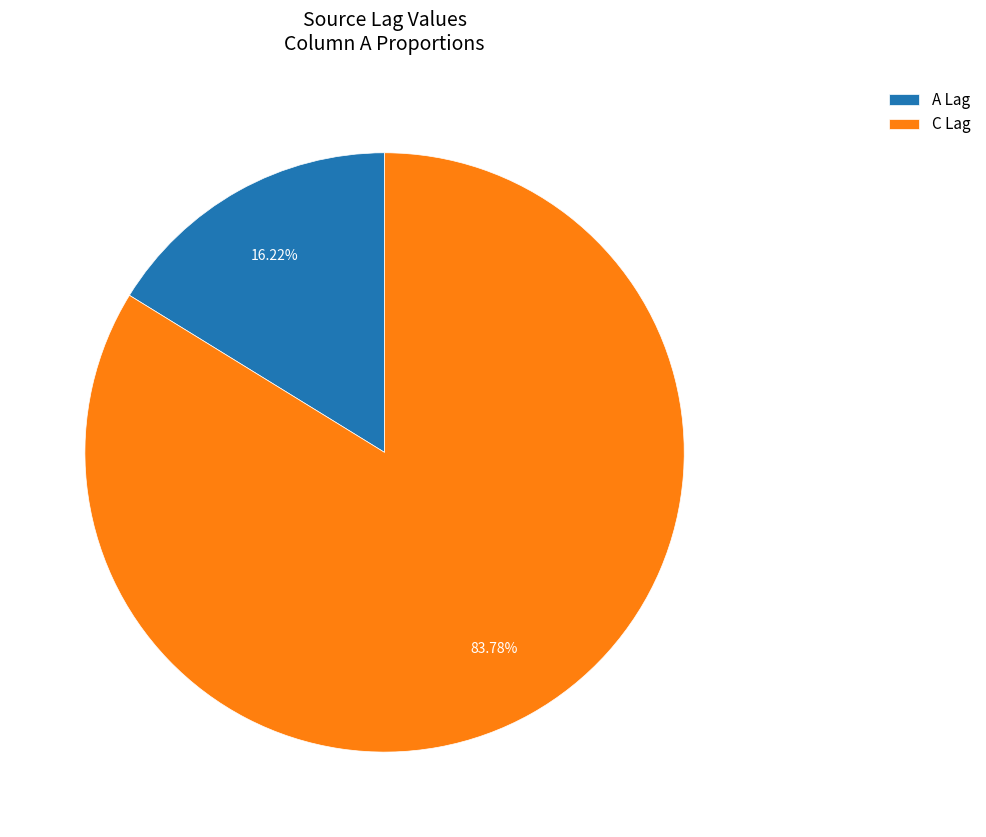

What portion of the pie excludes A Lag?

83.8%